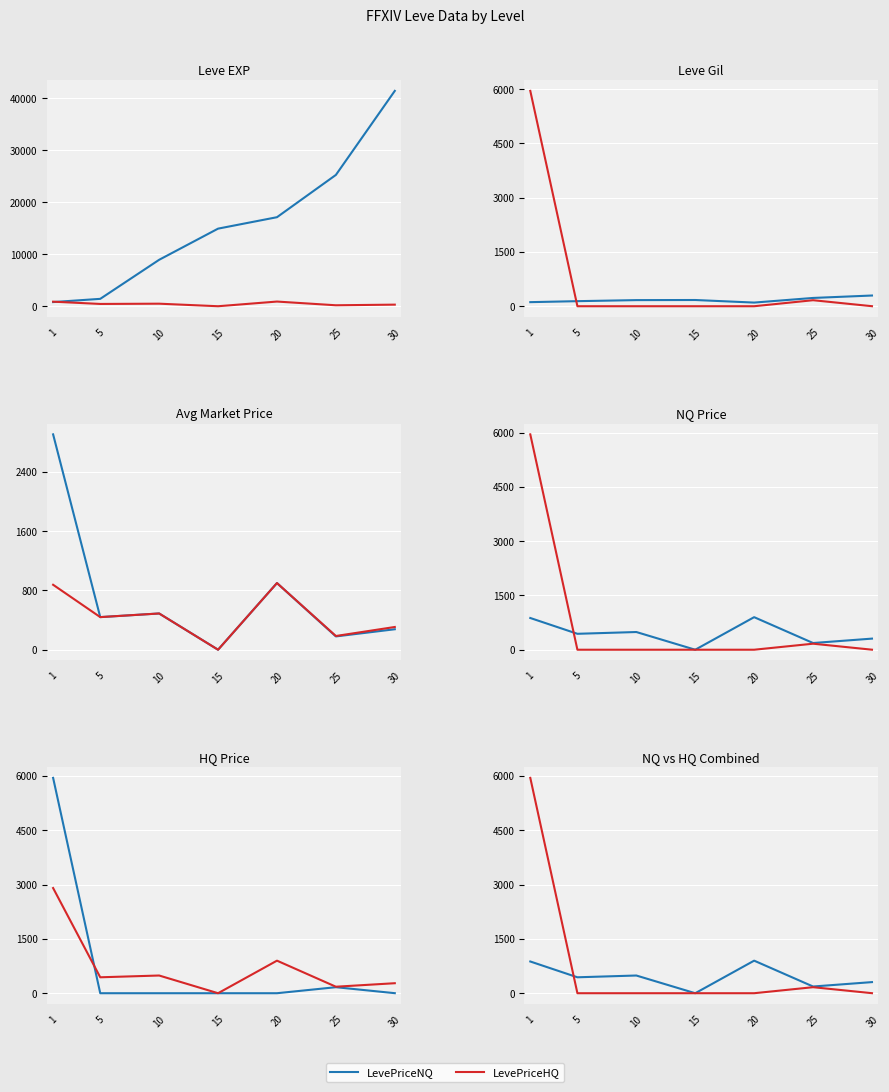

True or false: LevePriceHQ has a value of 5949.8 at 1.

True